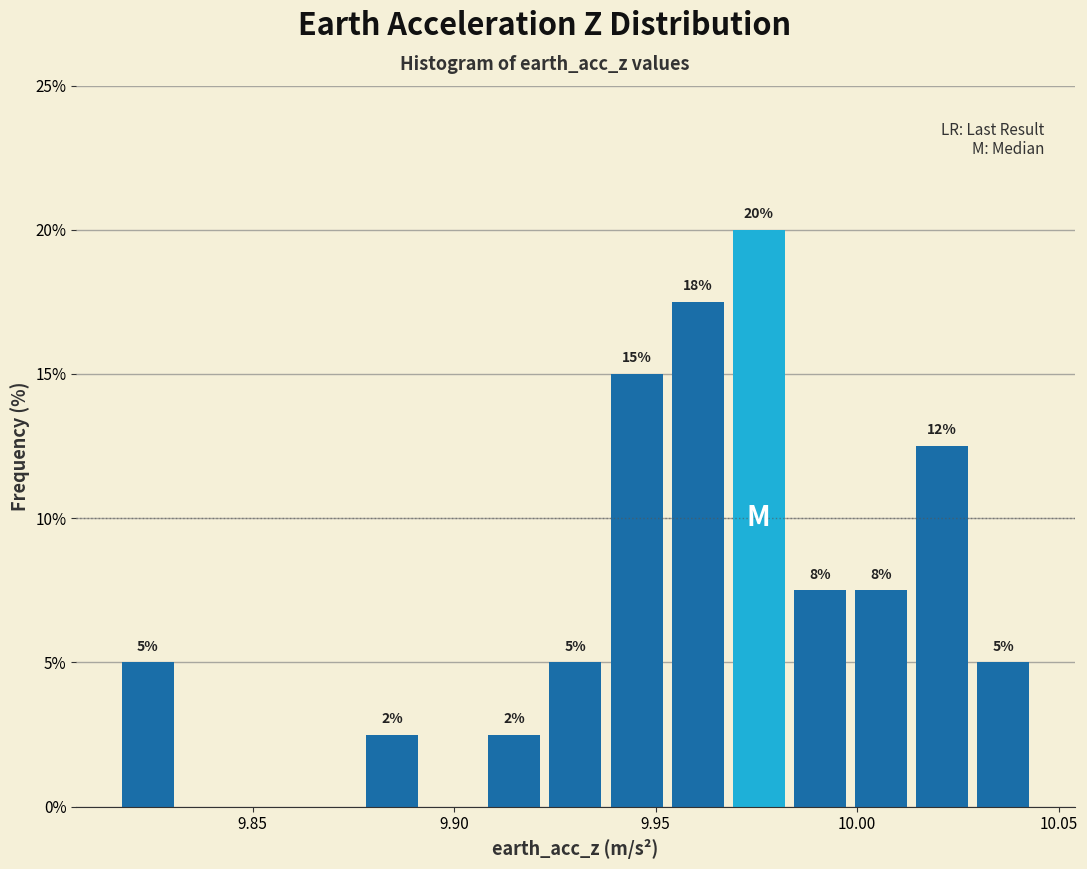

Read against the x-axis, roughly where is the centre of the tallest bar?

9.975